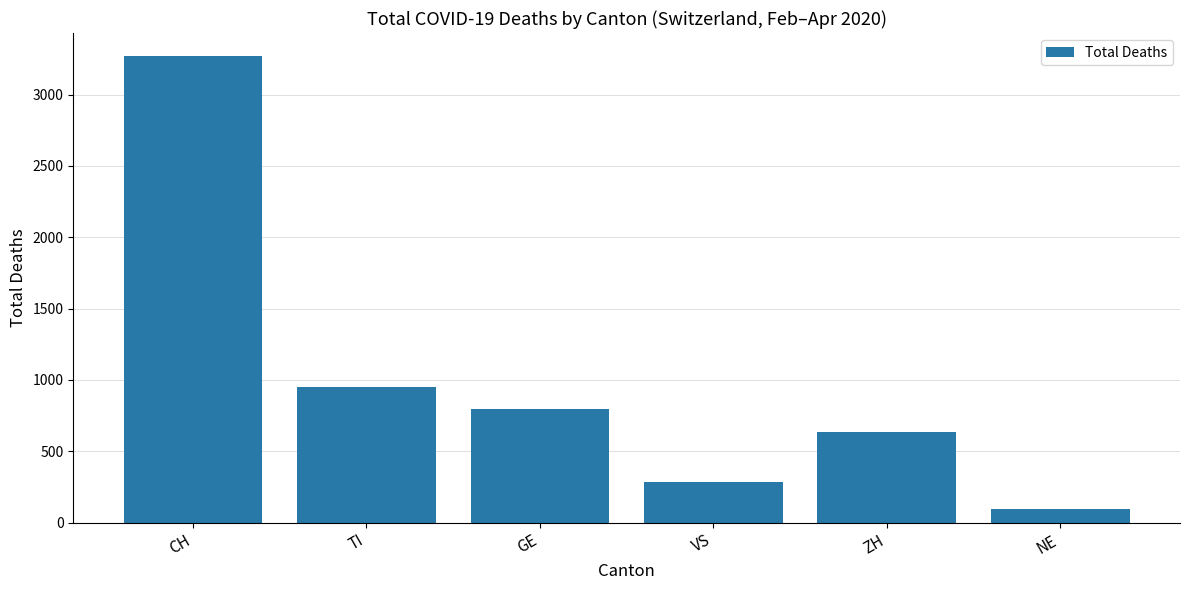

What is the value of the 2nd bar from the left?

953